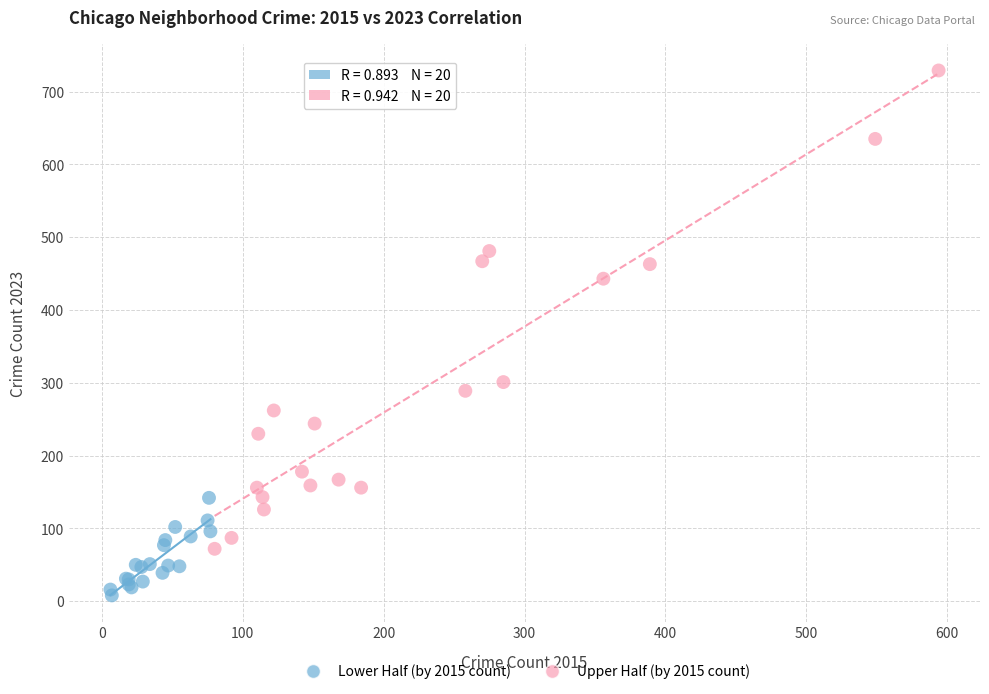

Which series has the widest spread of Y values?

Upper Half (by 2015 count)